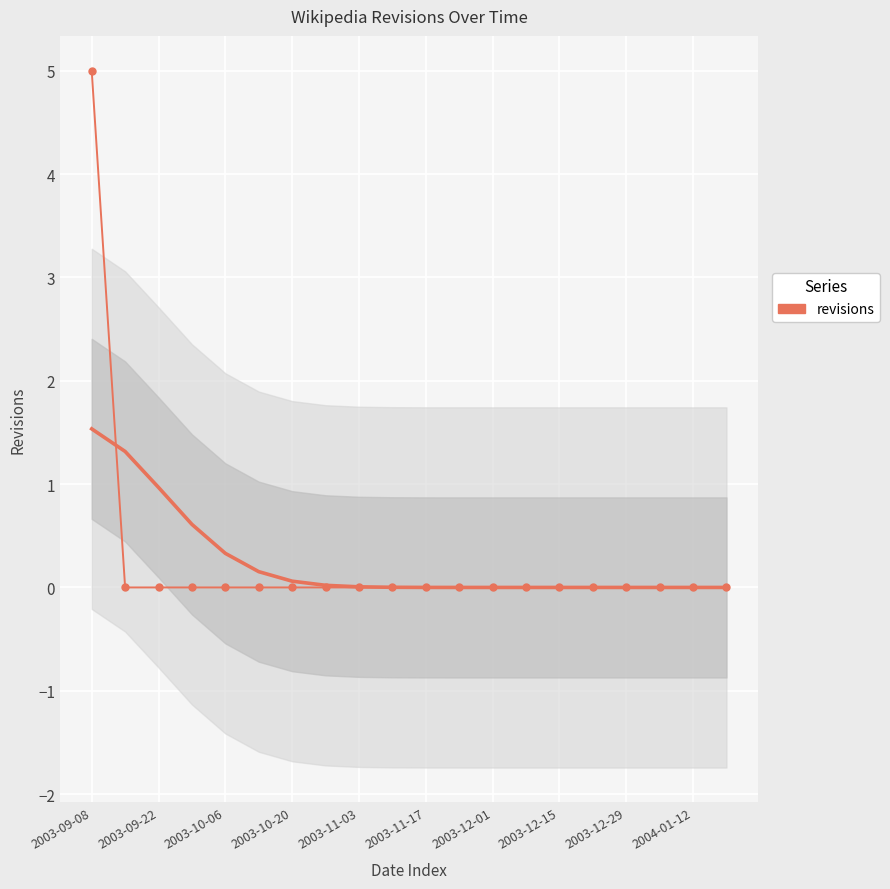

Where is the data nearest to the value 2?

2003-09-22